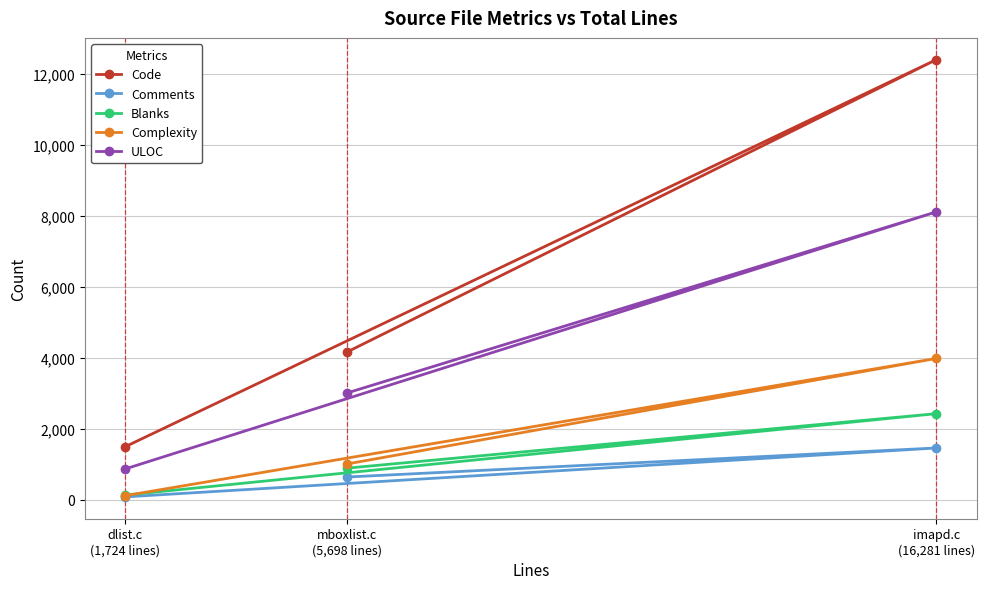

Which series has the widest spread of values?

Code